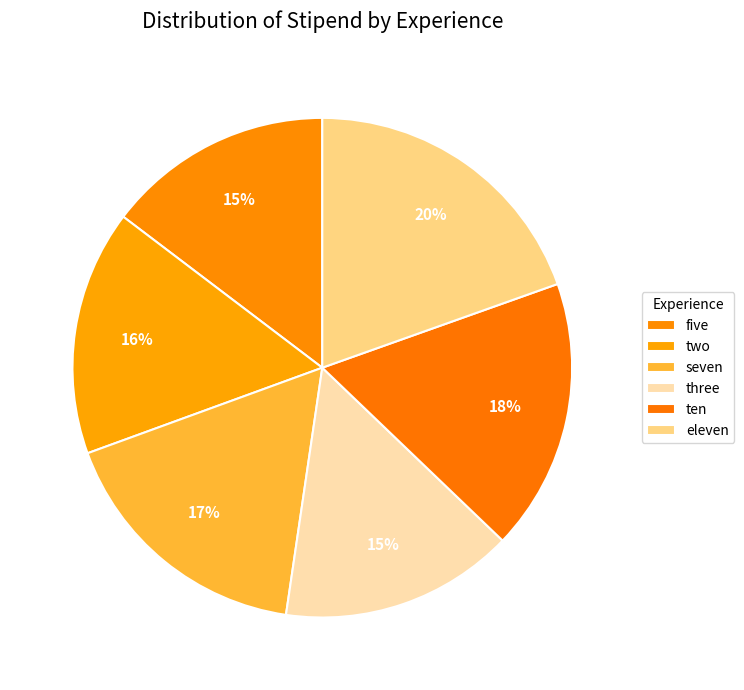

Count the number of slices in the pie.

6